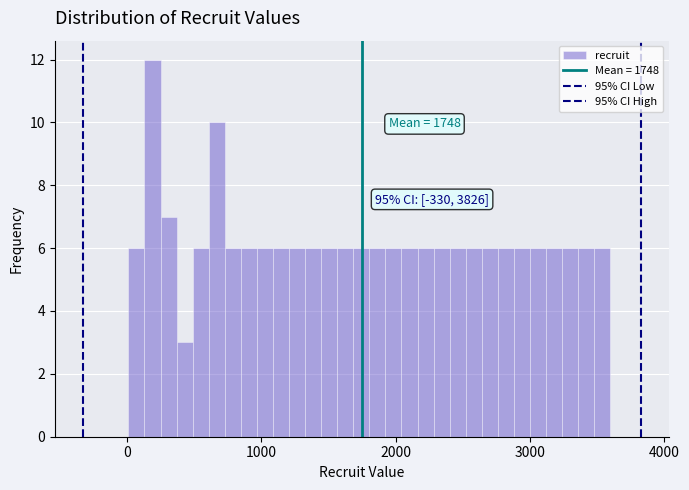

Around what value on the x-axis is the tallest bar? Give the approximate position of its centre, as read against the axis.

200